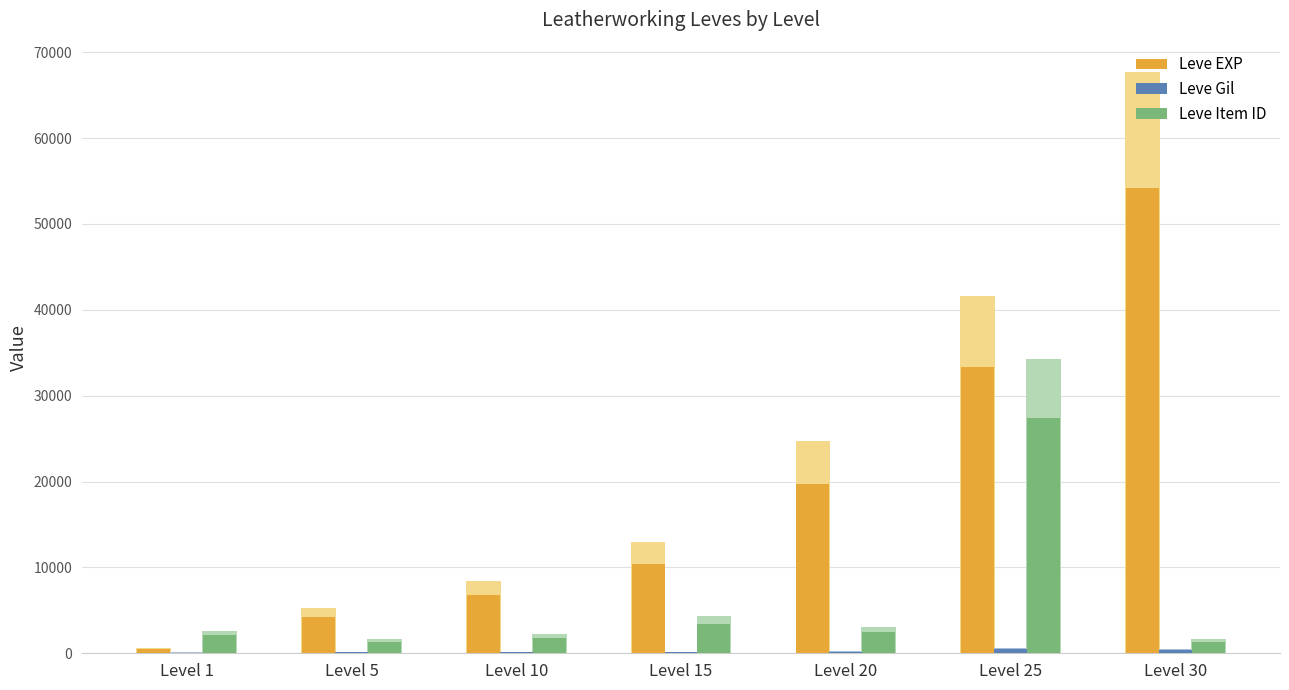

What is the total value across all series at Level 20?

22400.8